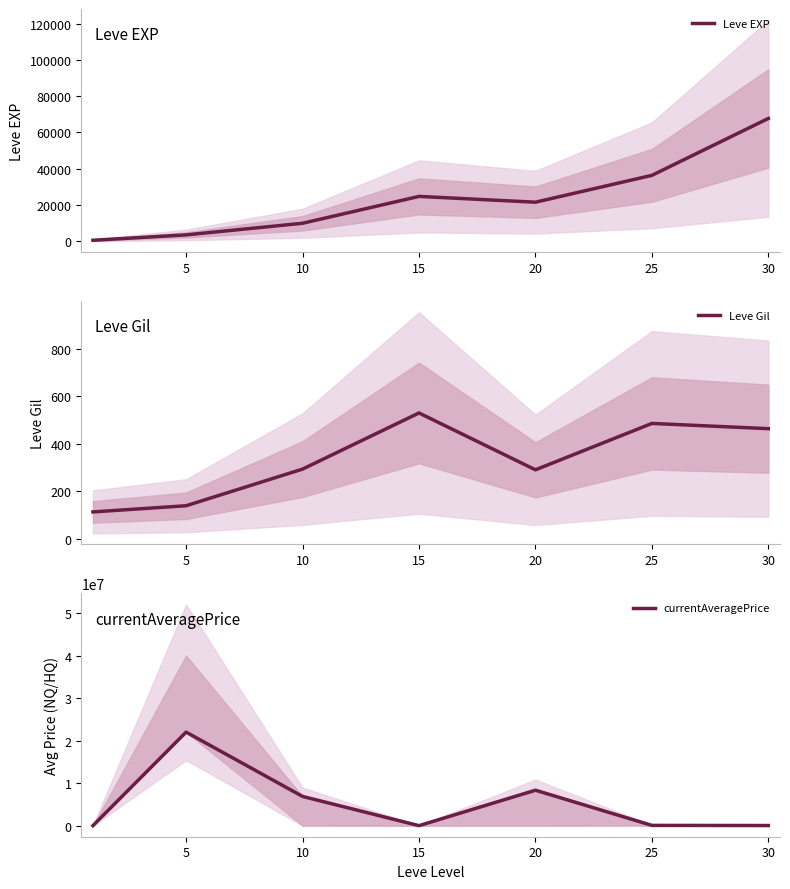

What is the difference between the maximum and minimum values in the currentAveragePrice series?

22004854.1